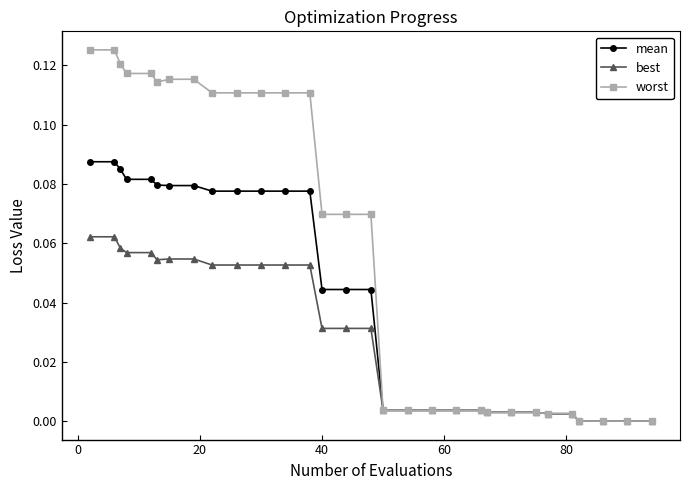

List the series in order of their overall mean, lowest first.

best, mean, worst